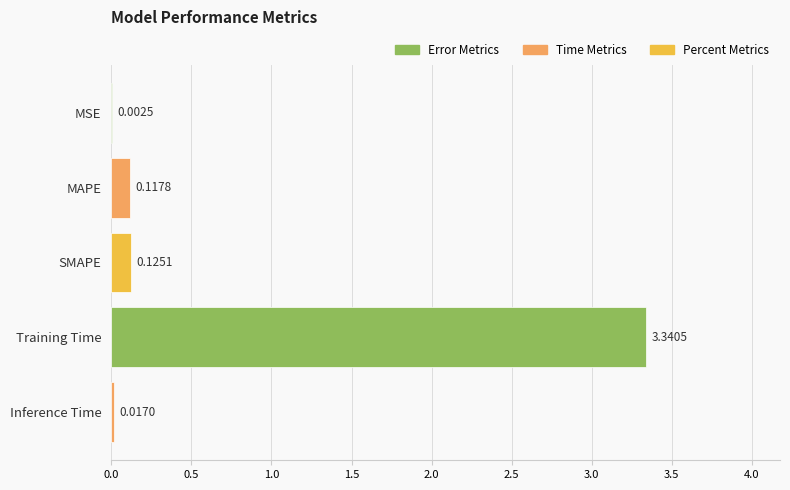

Between MSE and MAPE, which is larger?

MAPE